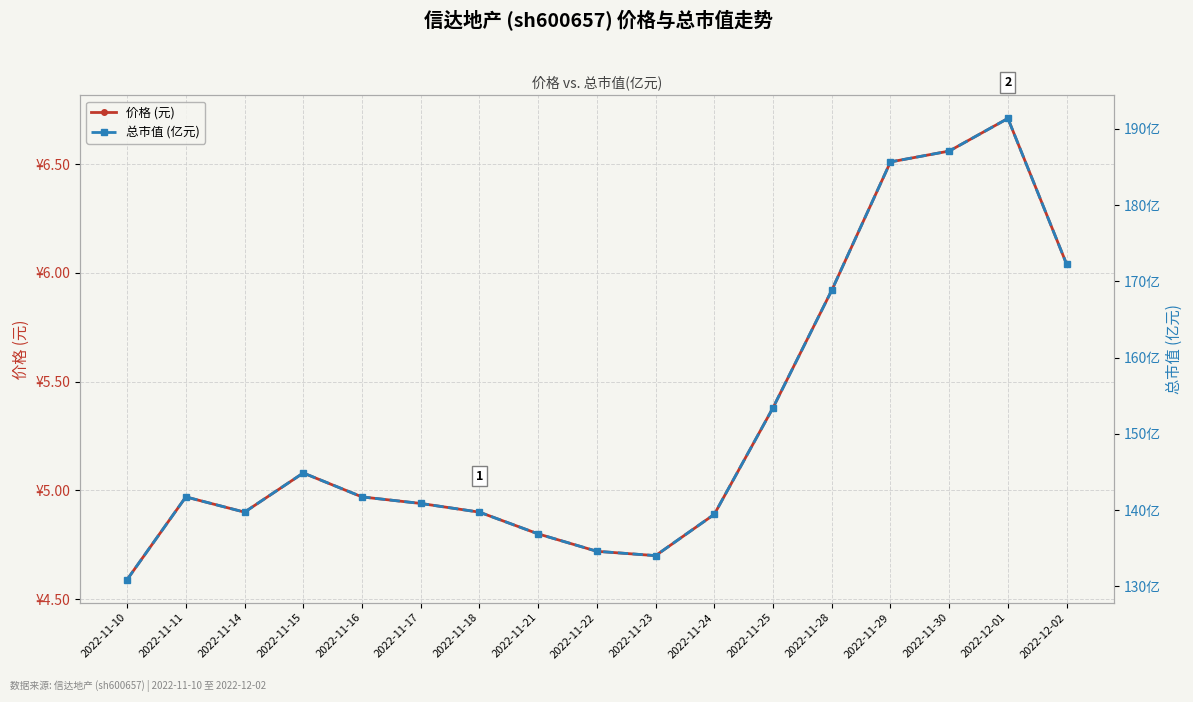

What is the sum of the 价格 (元) values at 2022-11-21 and 2022-11-16?

9.8